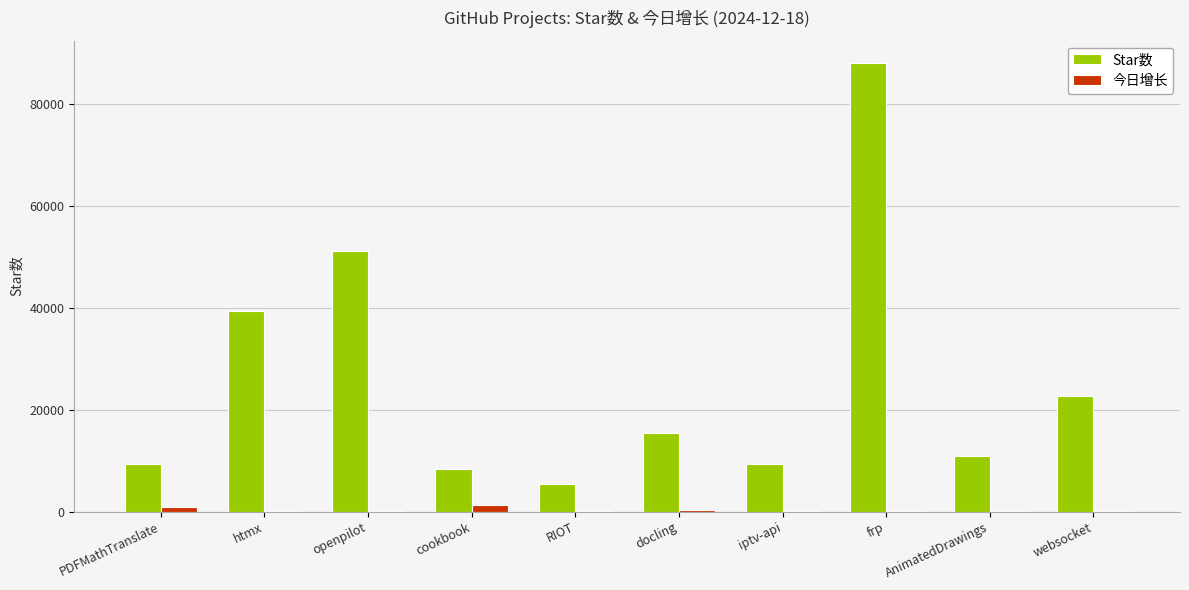

At which category does the chart reach its peak across all series?

frp